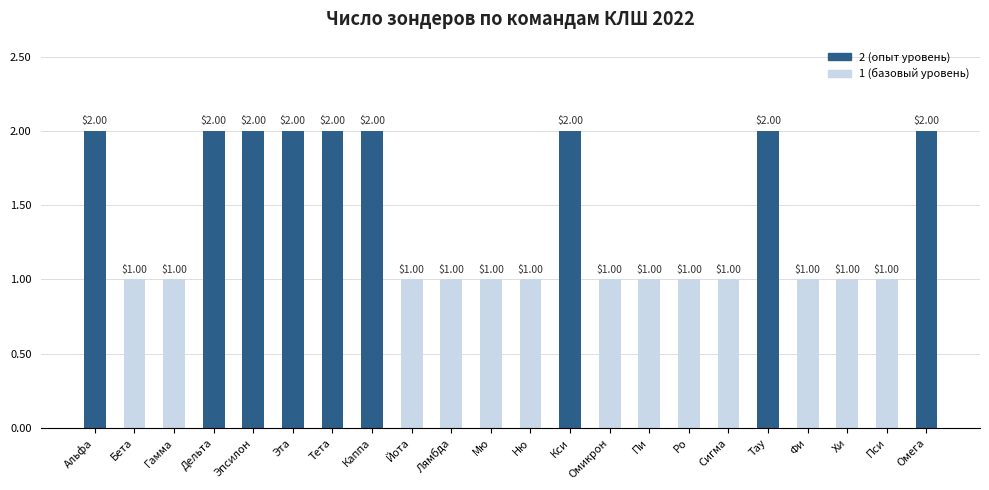

How many bars are there in total?

22